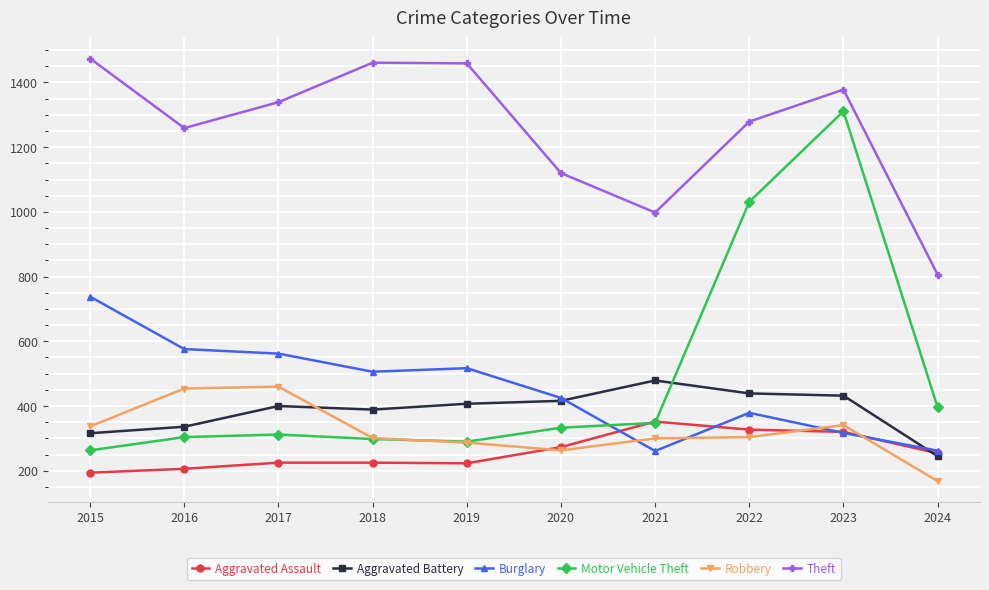

How many distinct data groups are displayed?

6